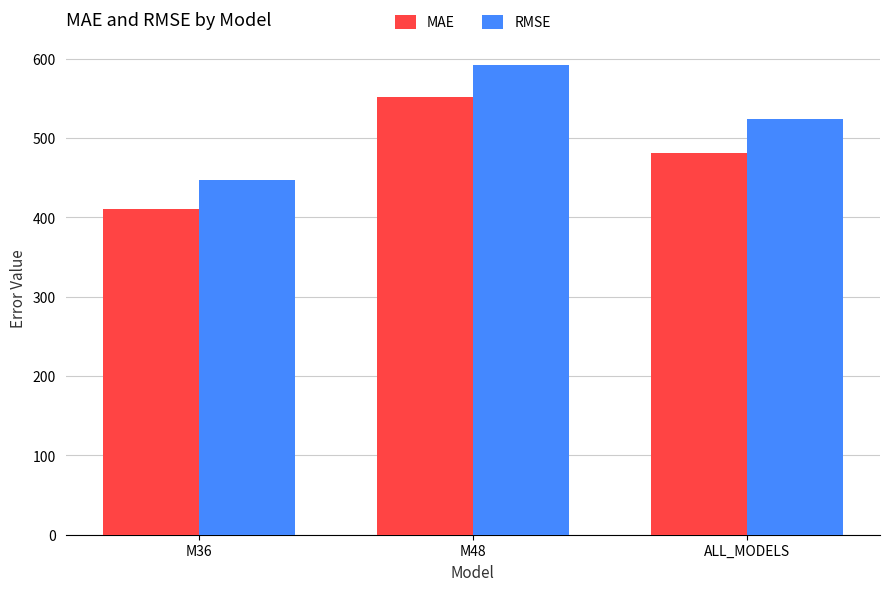

Reading left to right, what are all the values shown in this chart?

MAE: 410.1	551.8	481.0
RMSE: 446.9	592.0	524.5